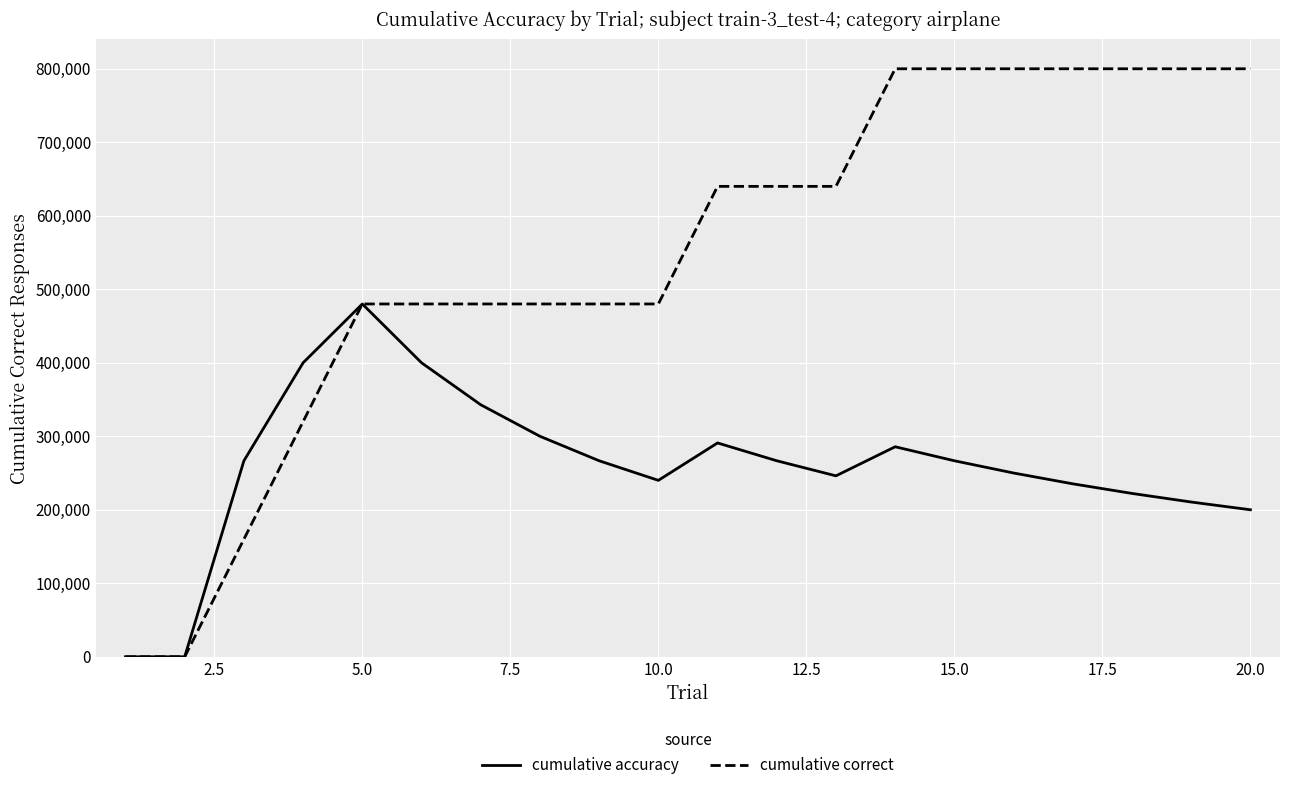

What is the maximum value for cumulative correct?

800000.0